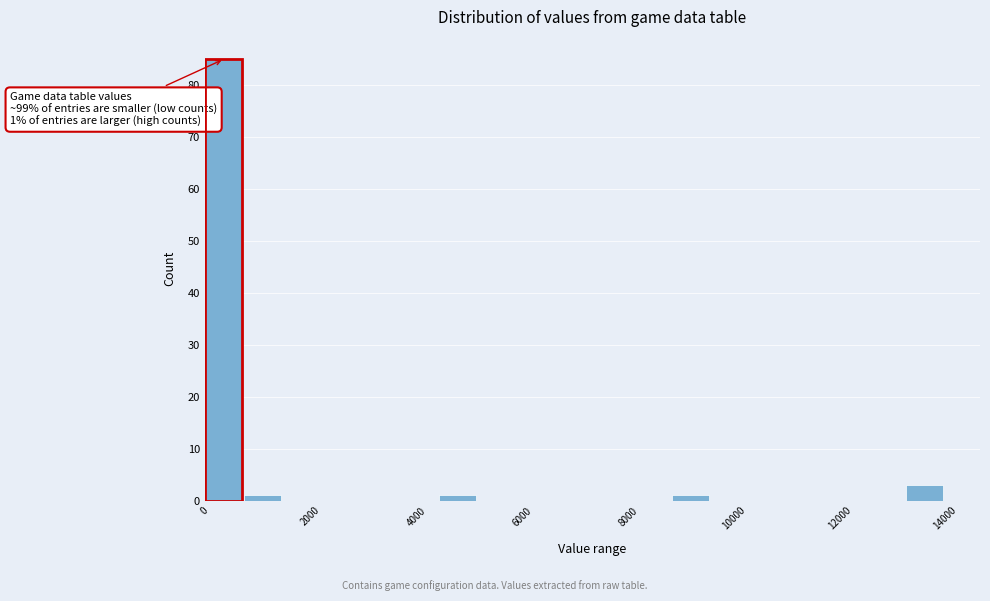

Around what value on the x-axis is the tallest bar? Give the approximate position of its centre, as read against the axis.

400